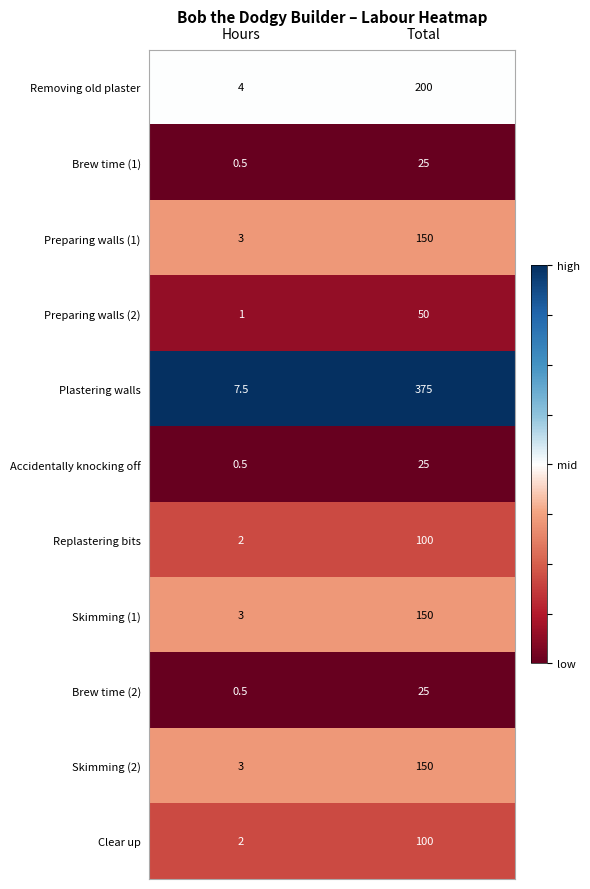

What is the minimum value for Accidentally knocking off?

0.5